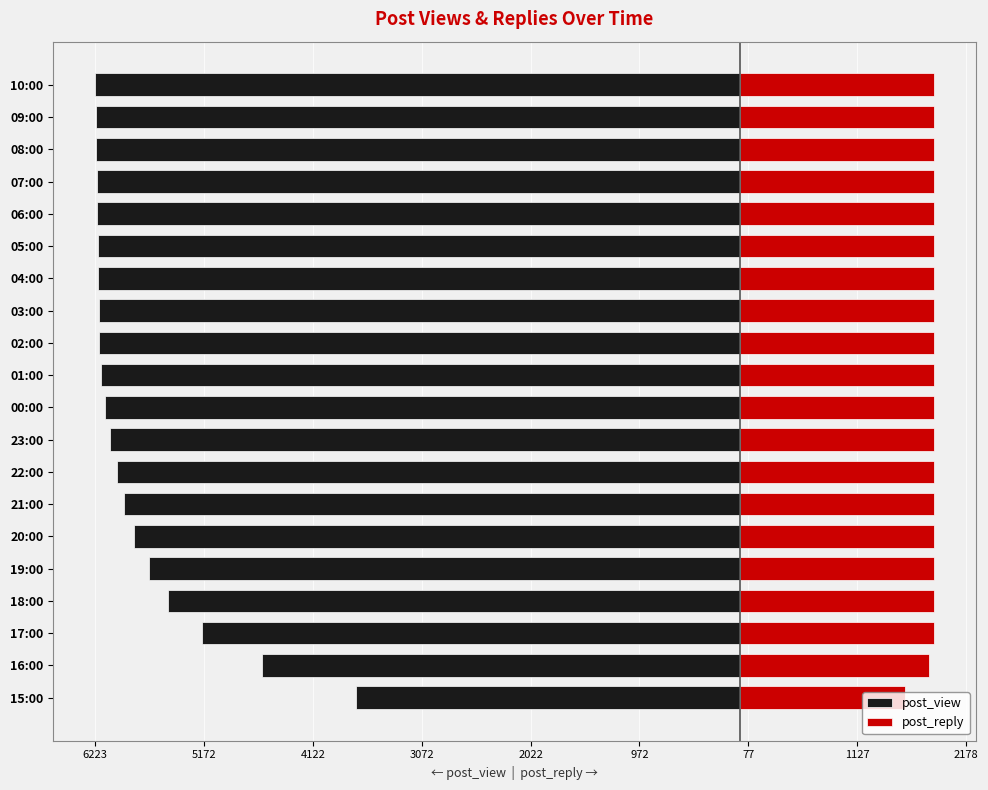

How many bars are there in each group?

2